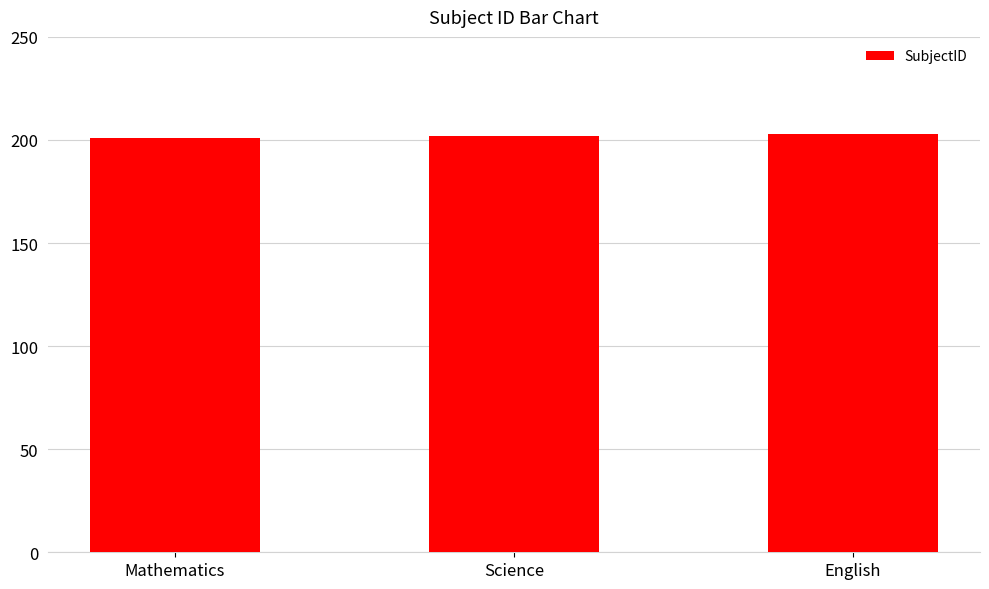

How many distinct data groups are displayed?

1